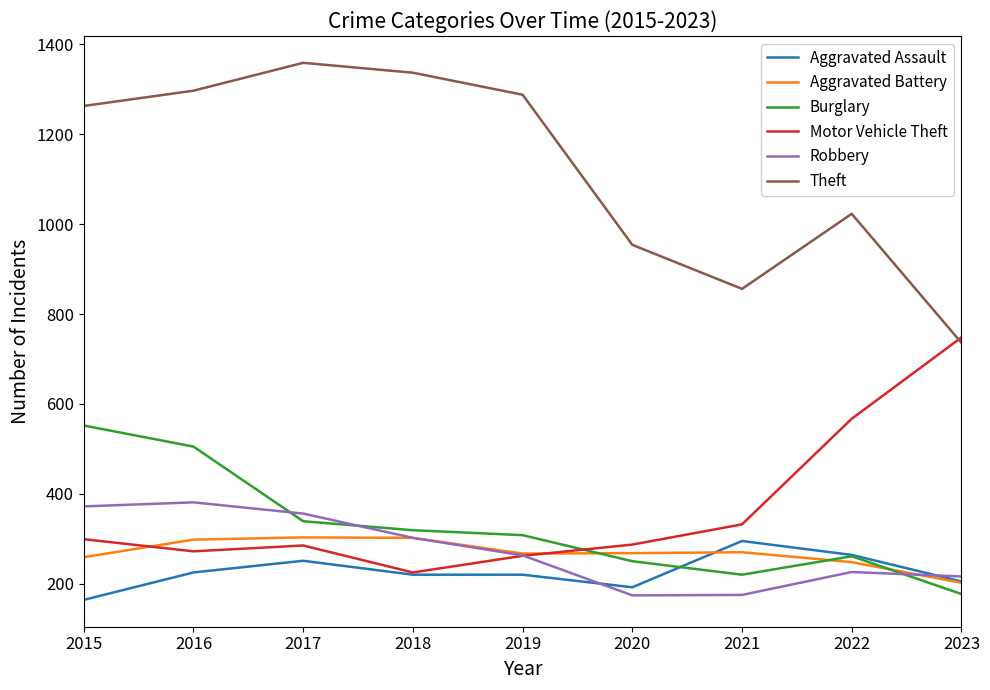

True or false: Theft and Robbery intersect in this chart.

False